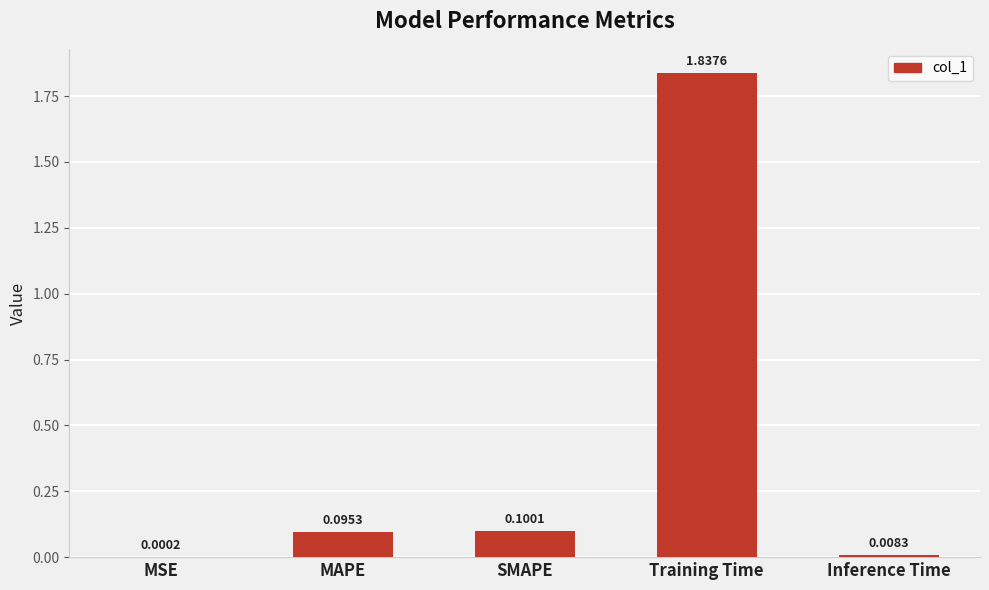

At which label is the value closest to 0?

MSE